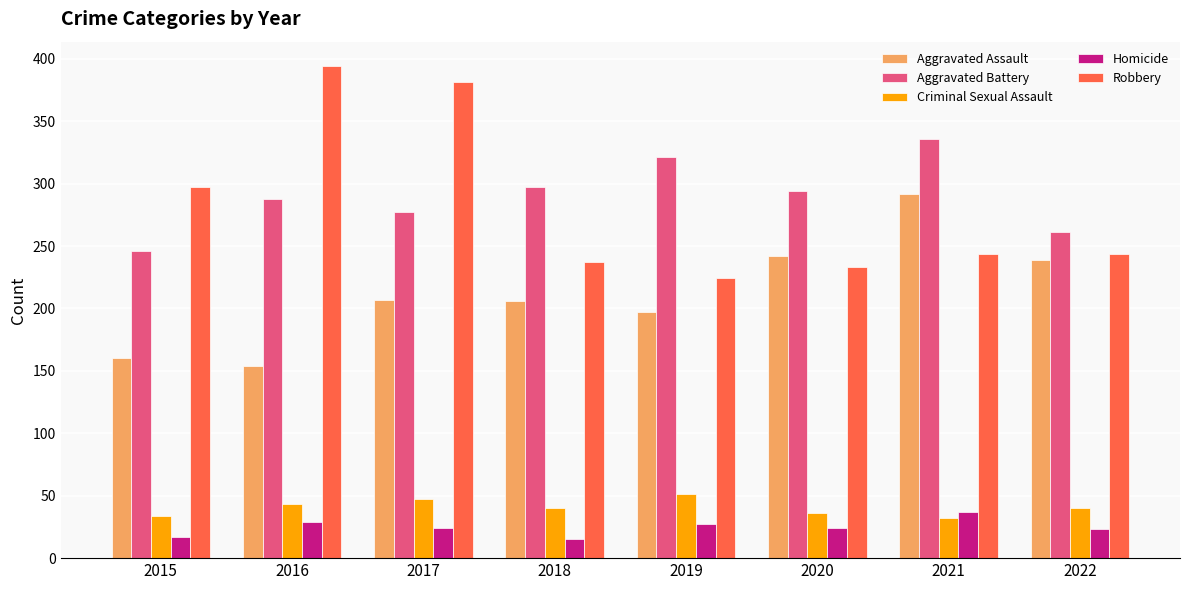

What are all the series names shown in the legend?

Aggravated Assault, Aggravated Battery, Criminal Sexual Assault, Homicide, Robbery